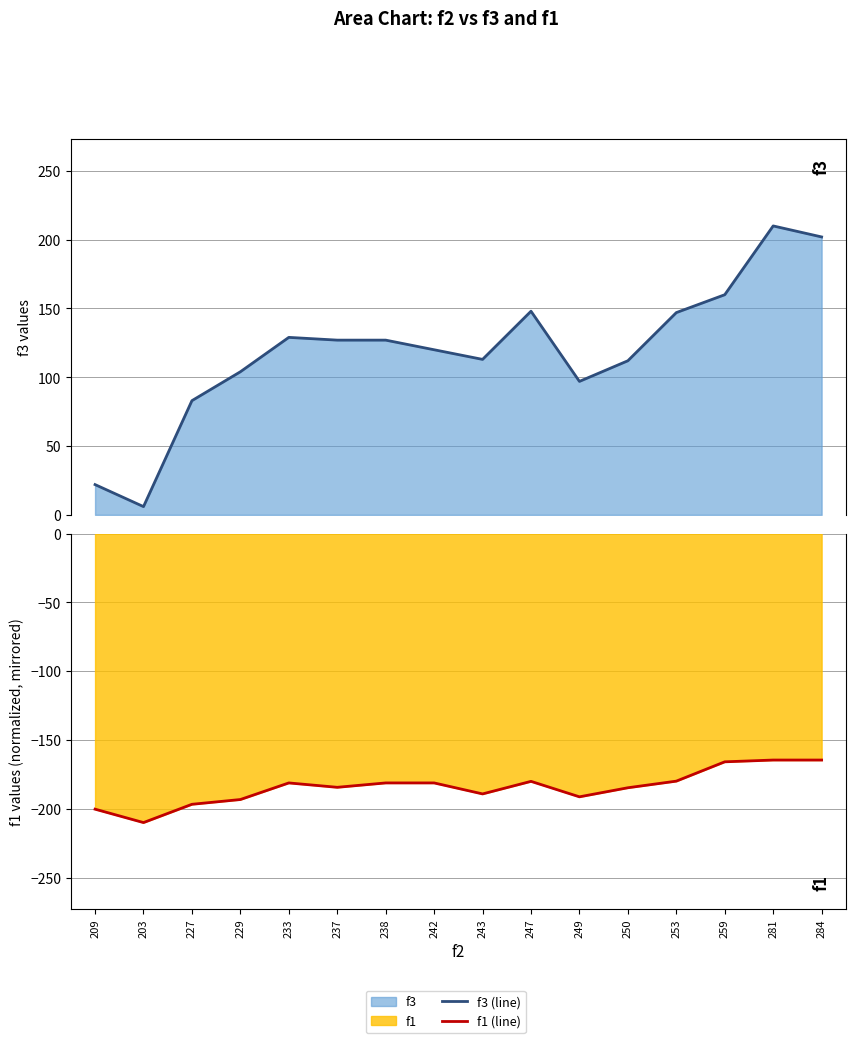

Reading right to left, transcribe all the data shown in this chart.

f3 (line): 284=202.0	281=210.0	259=160.0	253=147.0	250=112.0	249=97.0	247=148.0	243=113.0	242=120.0	238=127.0	237=127.0	233=129.0	229=104.0	227=83.0	203=6.0	209=22.0
f1 (line): 284=-164.6	281=-164.6	259=-165.8	253=-179.9	250=-184.7	249=-191.3	247=-180.0	243=-189.2	242=-181.2	238=-181.2	237=-184.4	233=-181.2	229=-193.3	227=-196.7	203=-210.0	209=-200.3